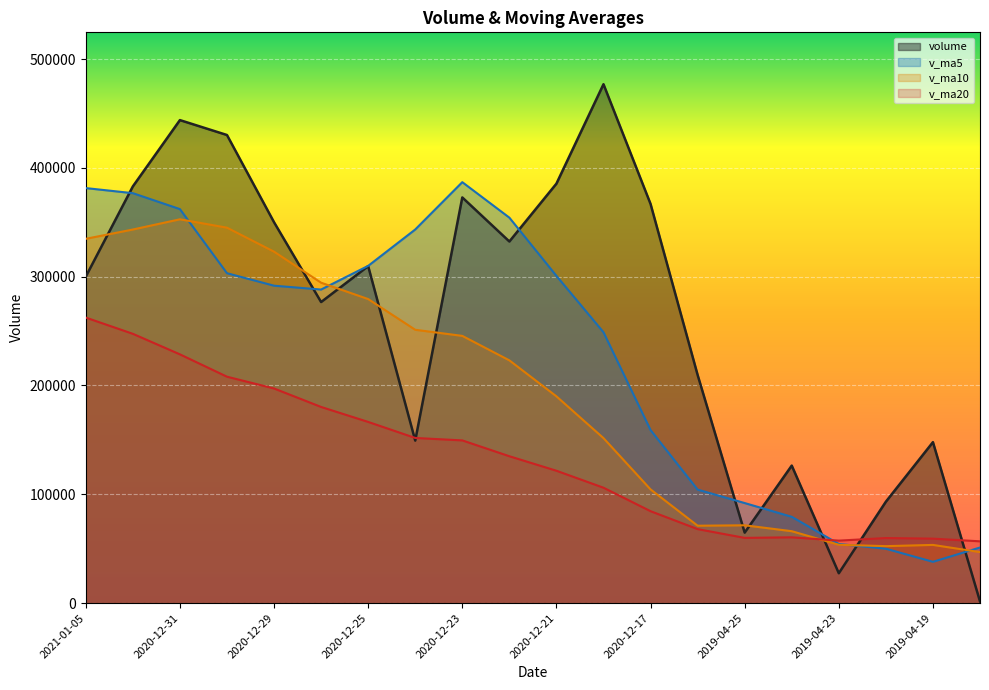

What is the average value of the v_ma5 series?

228767.4